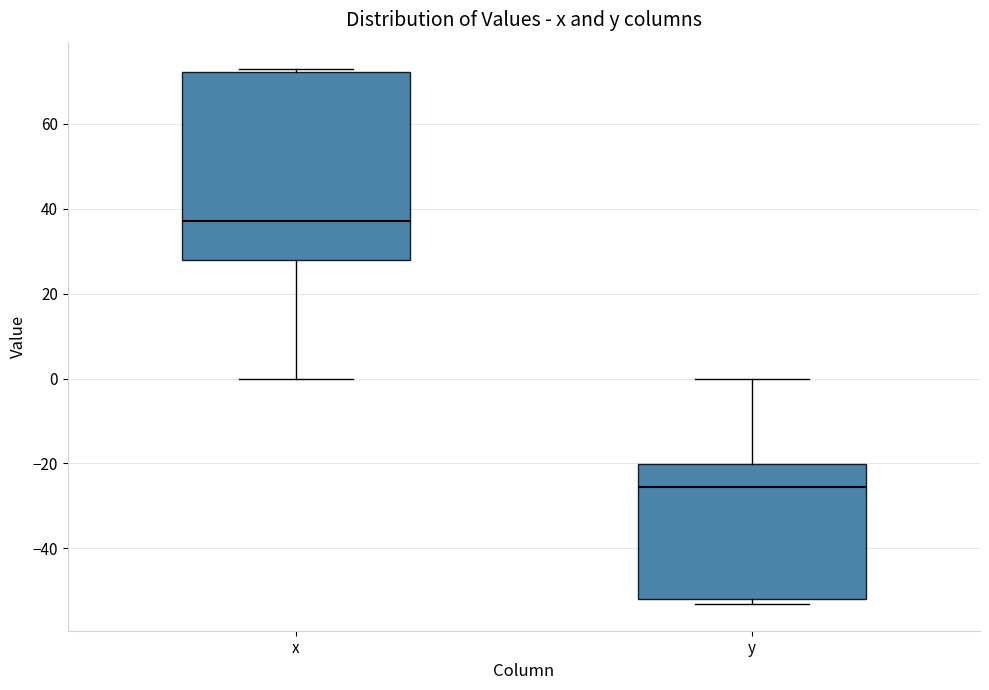

Which box is the tallest, from its lower edge to its upper edge?

x